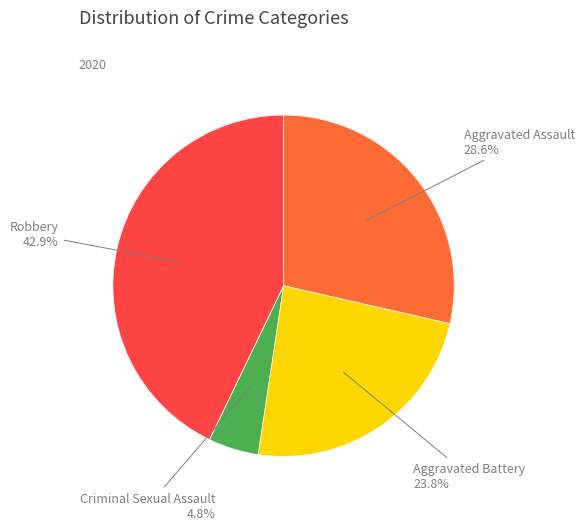

Which has a higher value, Criminal Sexual Assault or Aggravated Assault?

Aggravated Assault